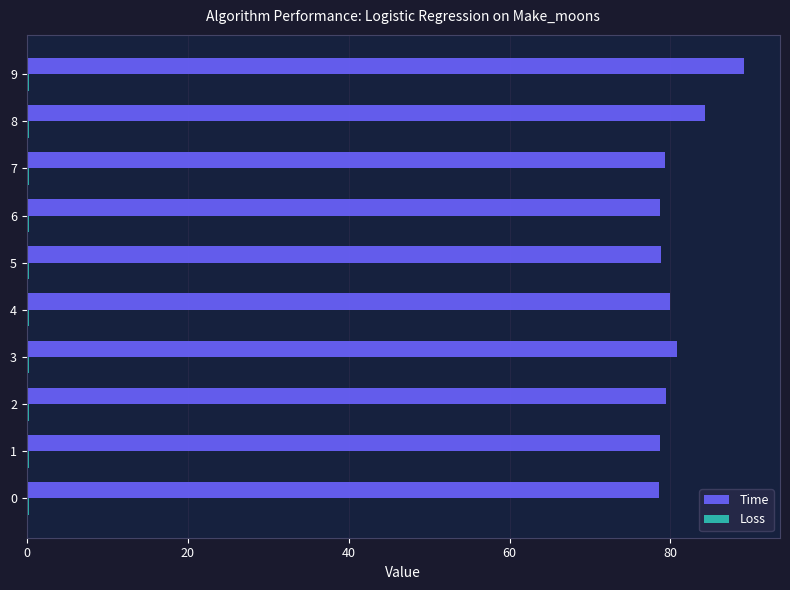

Is it true that Time equals 27.2 at 8?

False